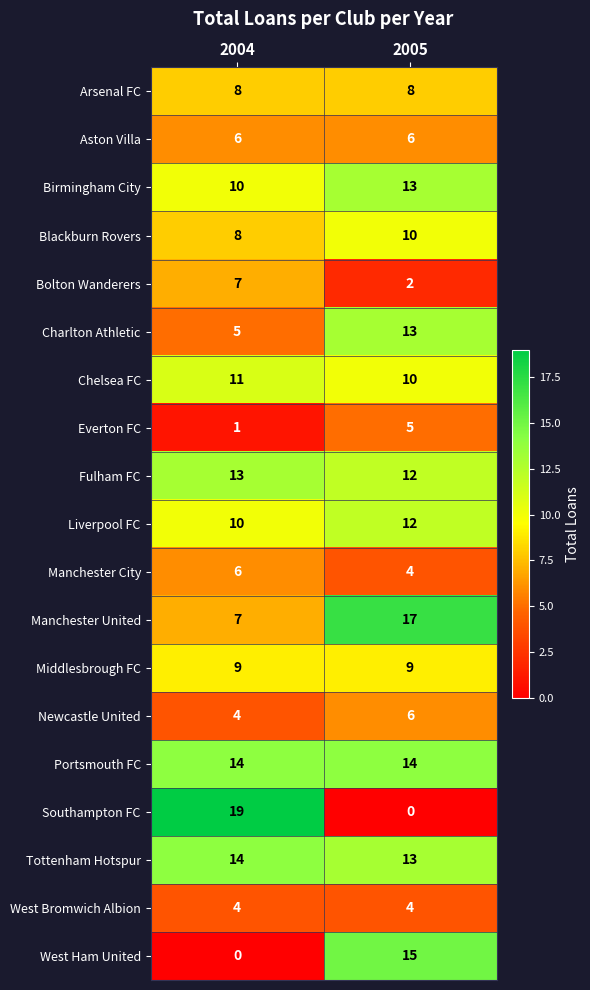

List the labels in order of Birmingham City value, smallest first.

2004, 2005